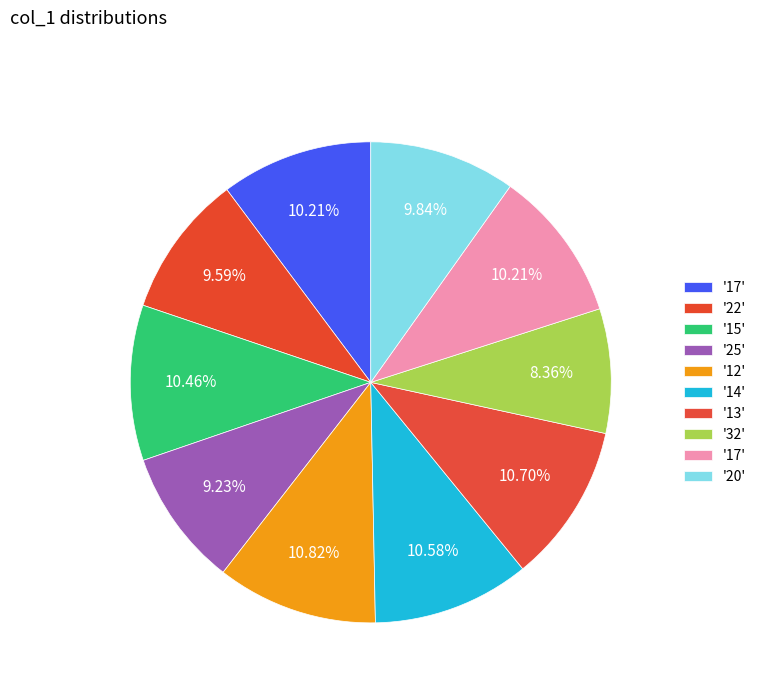

Count the number of slices in the pie.

10